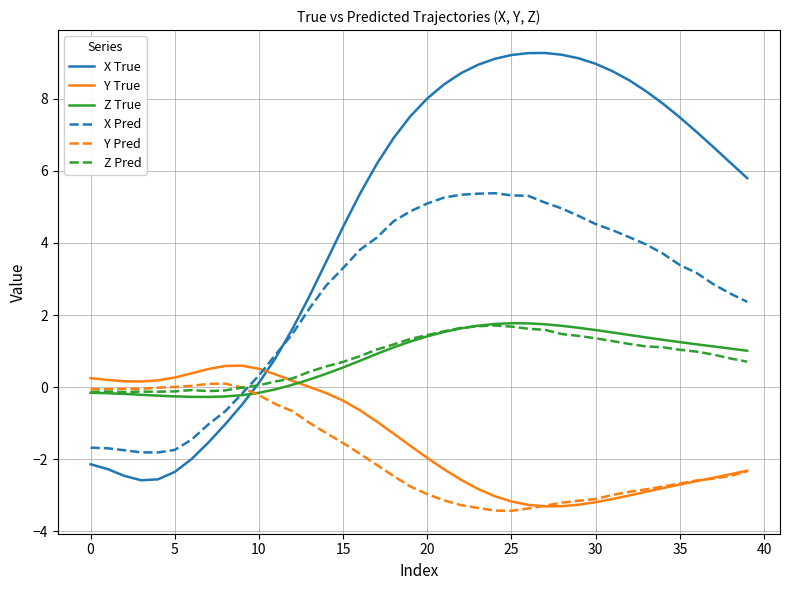

Which series has the widest spread of values?

X True